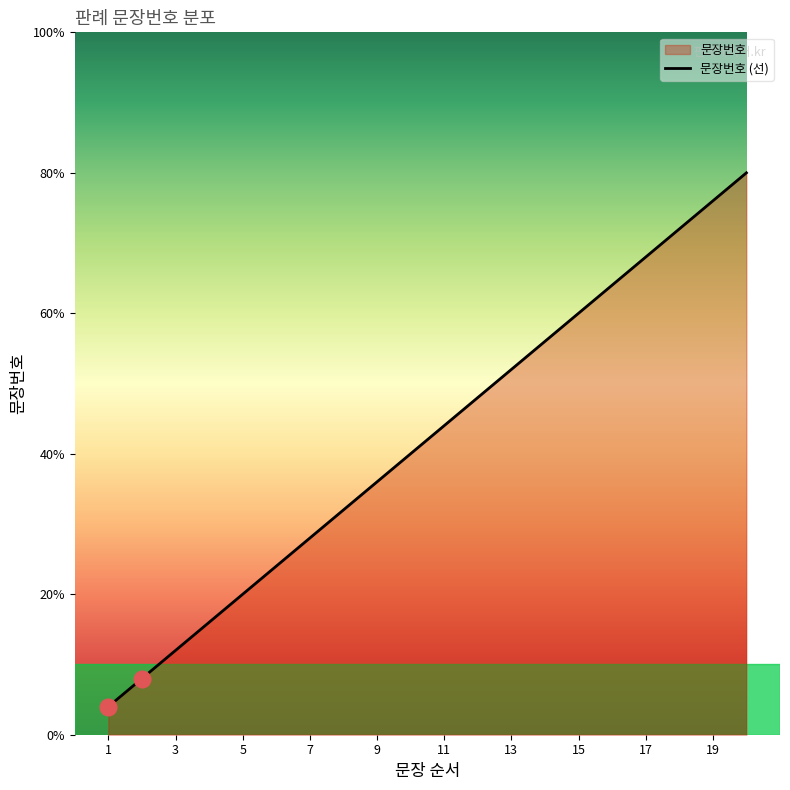

True or false: there are more than 2 points higher than both neighbors.

False